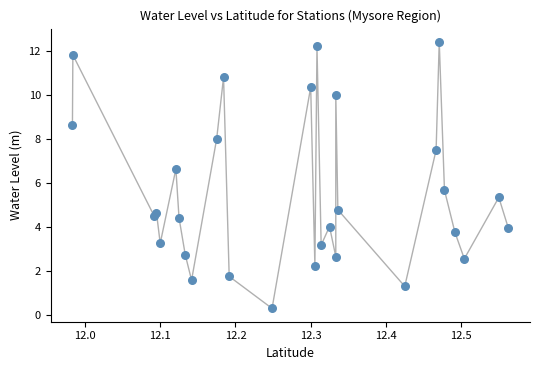

What Y value in the scatter plot is closest to 6?

5.7